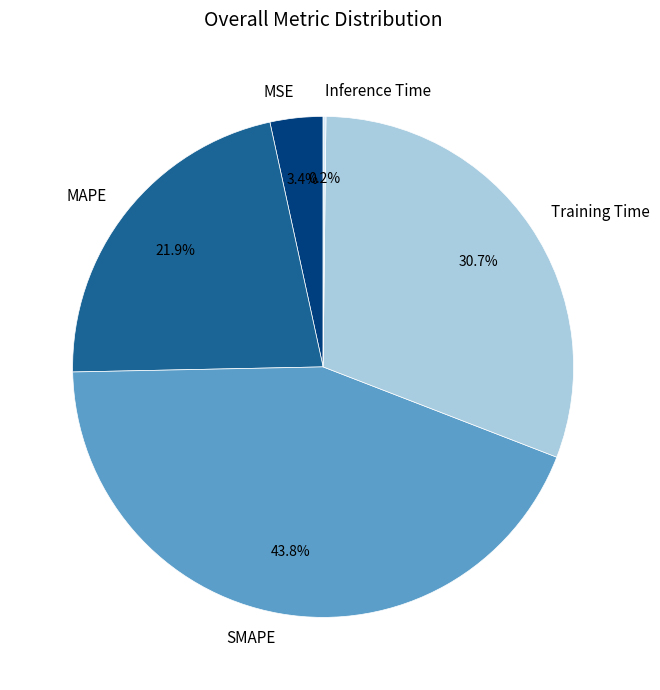

To the nearest percent, what percentage of the pie is MSE?

3%